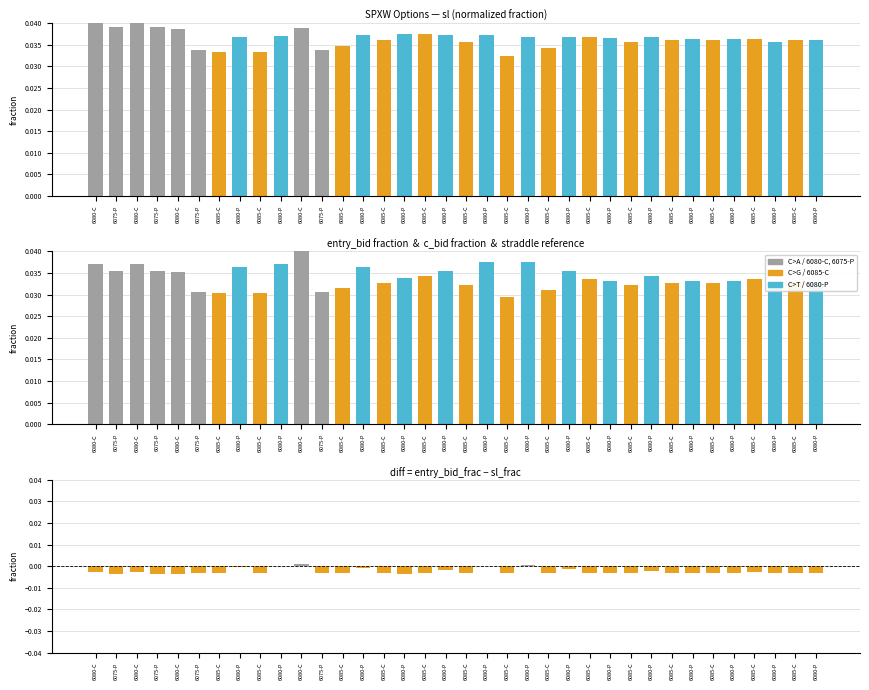

List the series in order of their peak value, highest first.

sl, entry_bid, diff (entry_bid_frac - sl_frac)